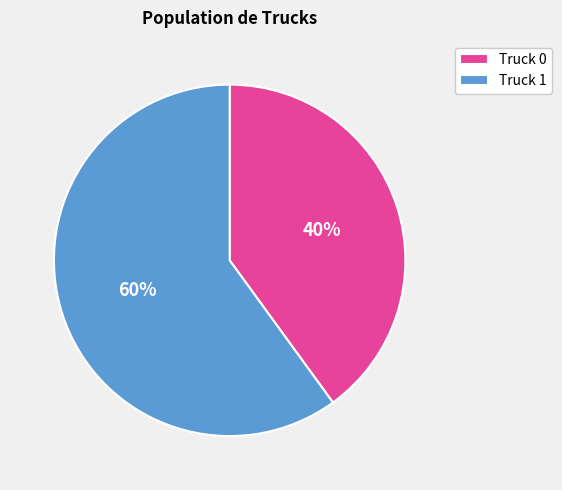

Is the sum of Truck 1 and Truck 0 greater than half?

Yes